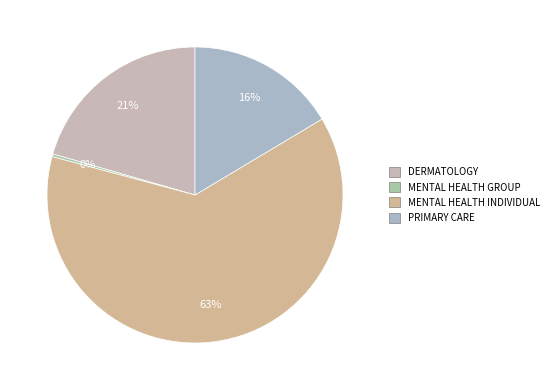

How many segments does this pie chart have?

4